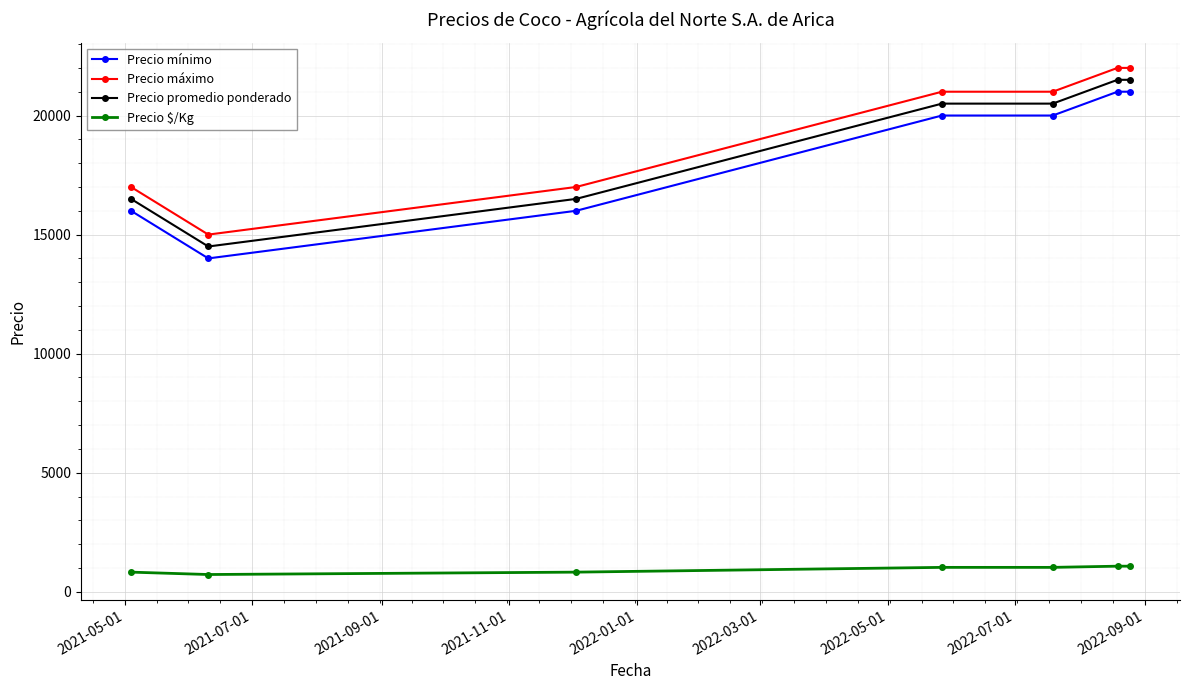

True or false: Precio $/Kg and Precio máximo cross at least once.

False